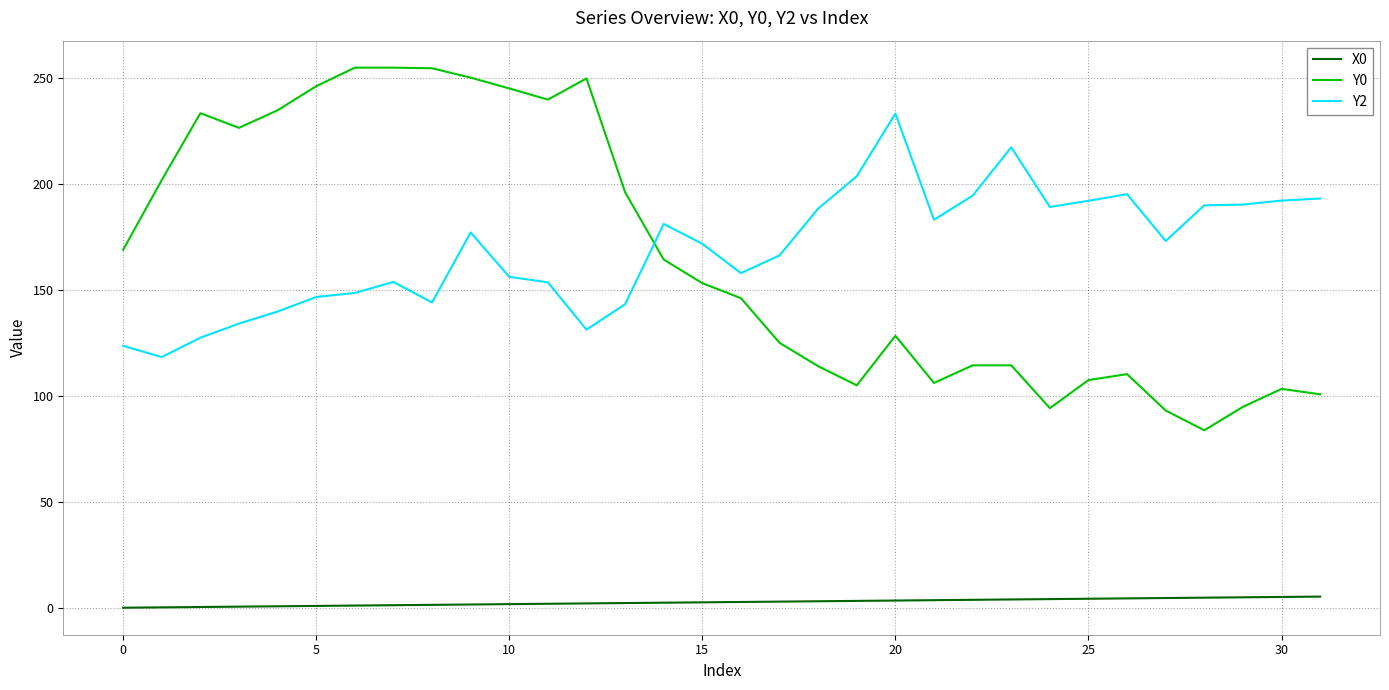

True or false: X0 and Y0 cross at least once.

False